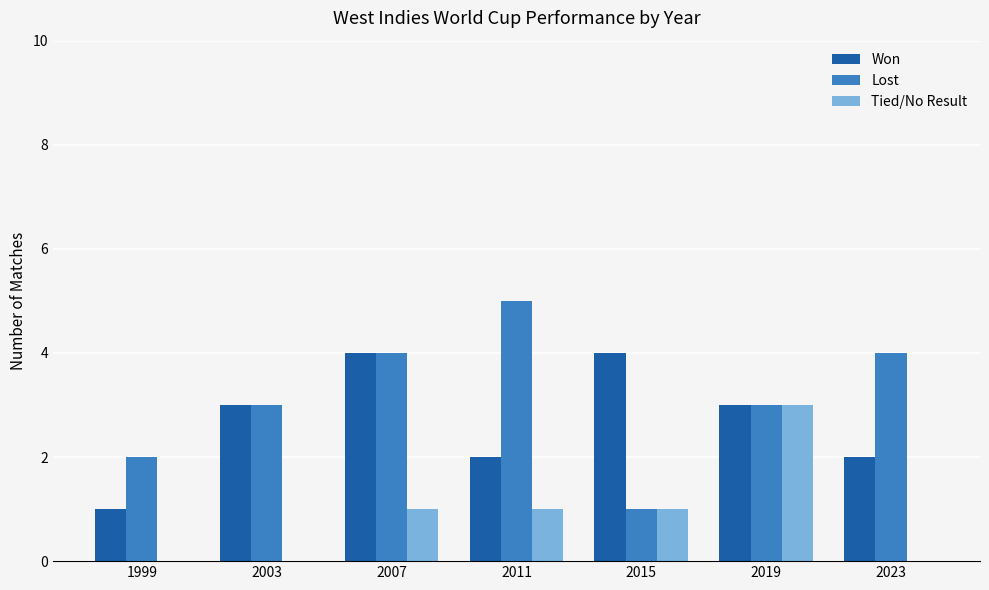

The Tied/No Result series shows 3 at 2019. True or false?

True